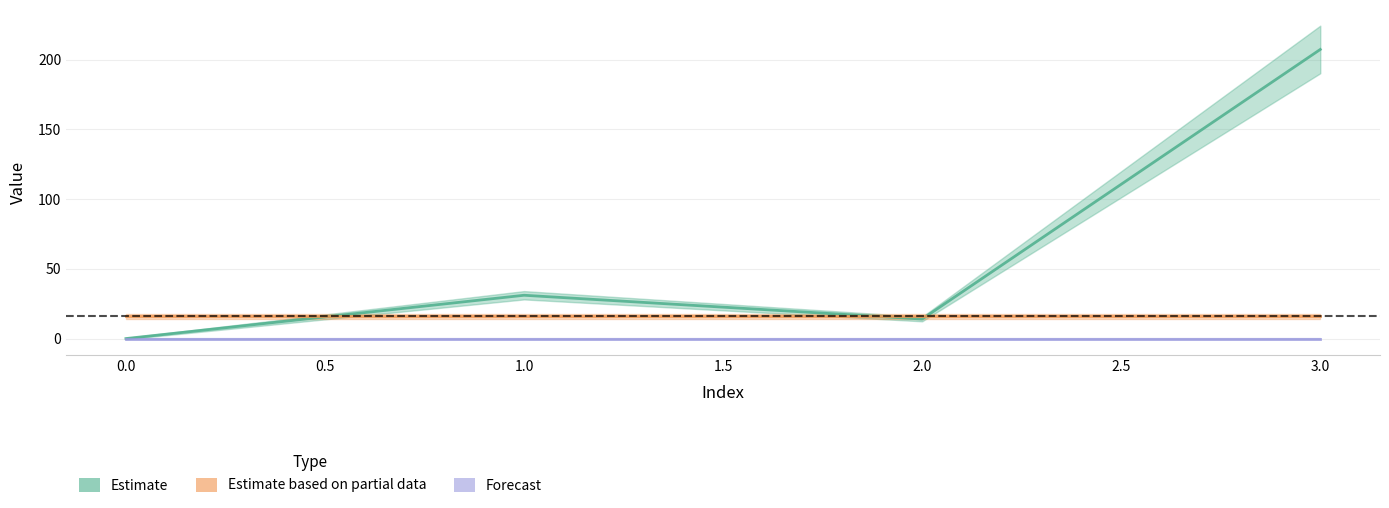

Between 3 and 0, which is larger?

3